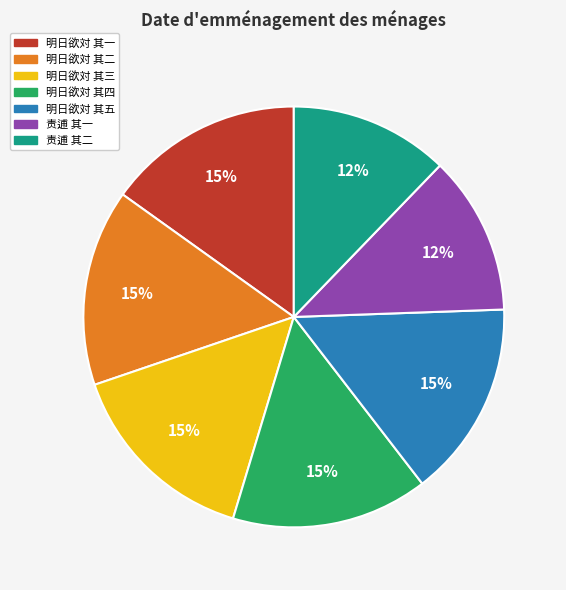

Does any single category account for the majority?

No